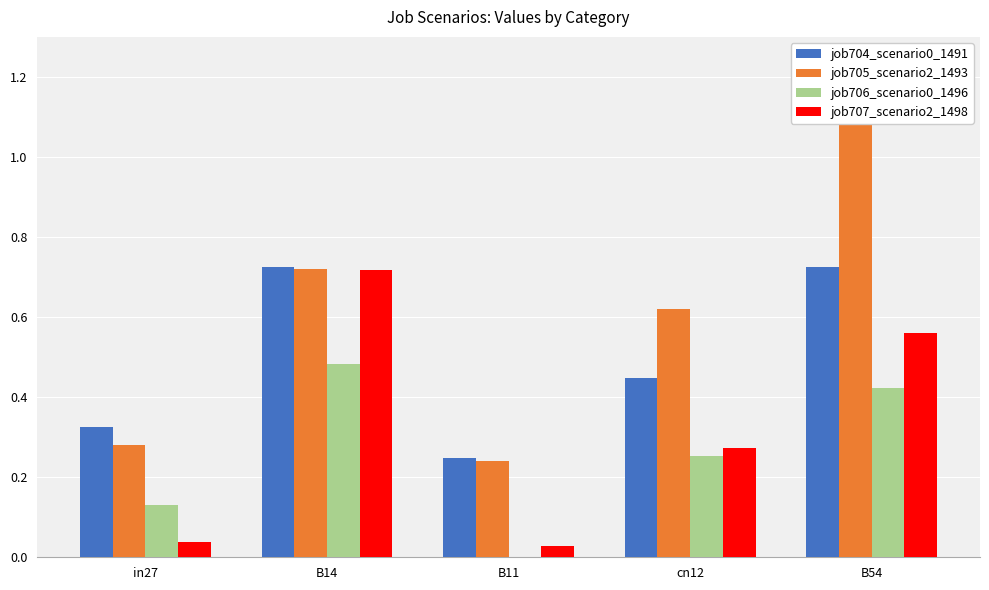

What is the difference between the job705_scenario2_1493 values at B11 and cn12?

0.4